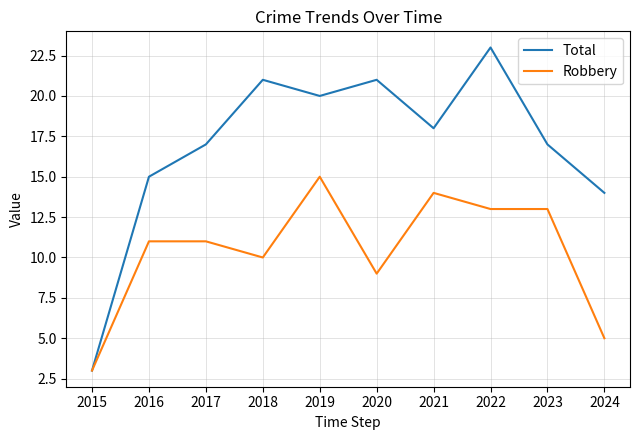

Which series has the widest spread of values?

Total